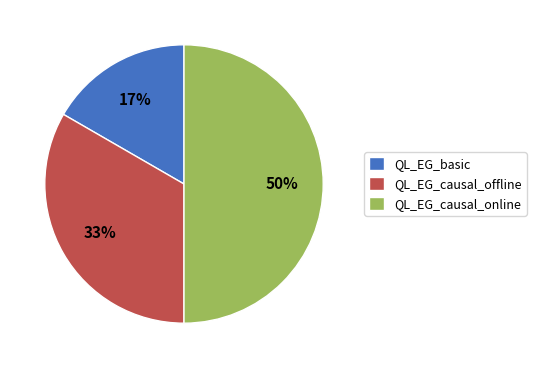

Is the sum of QL_EG_causal_online and QL_EG_causal_offline greater than half?

Yes